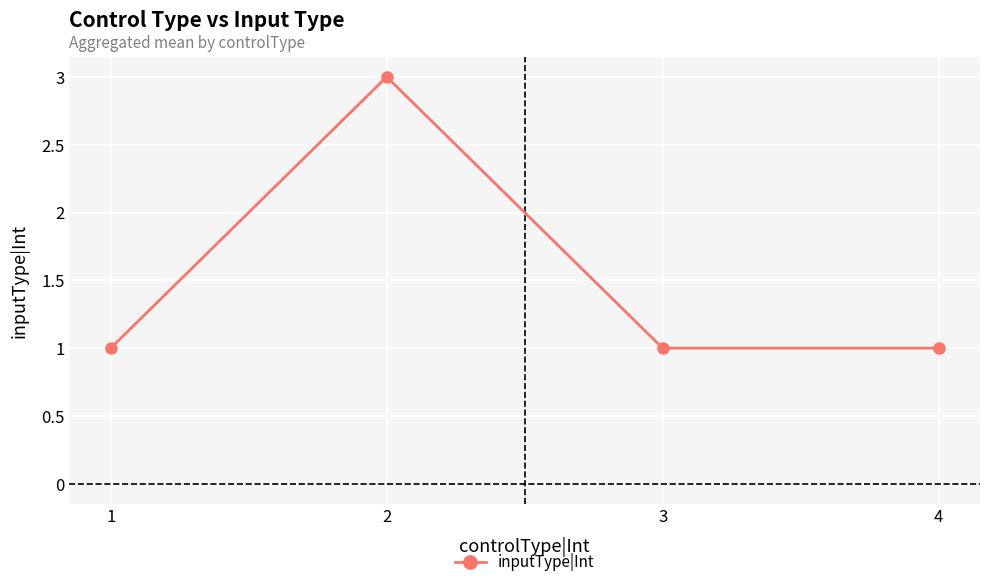

Which label corresponds to the largest value in the chart?

2